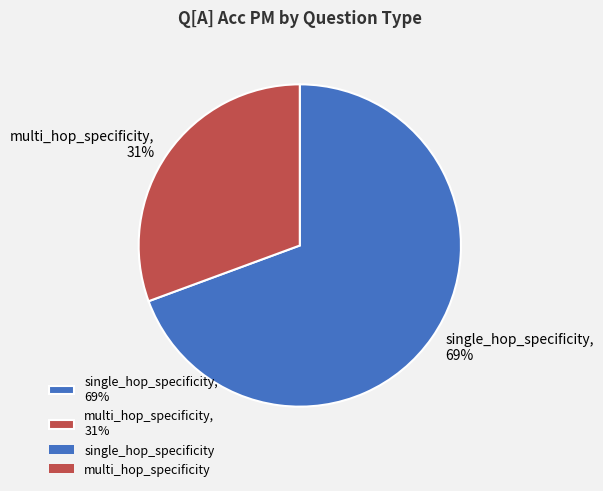

The multi_hop_specificity, 31% slice represents 31% of the pie. True or false?

True